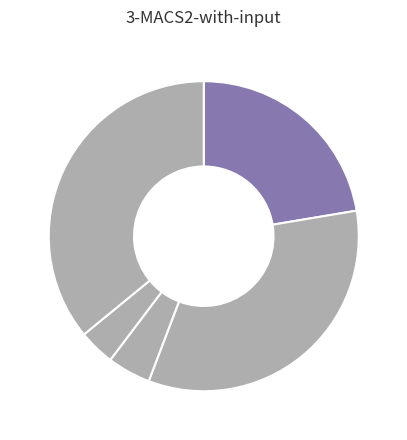

How many segments does this pie chart have?

5